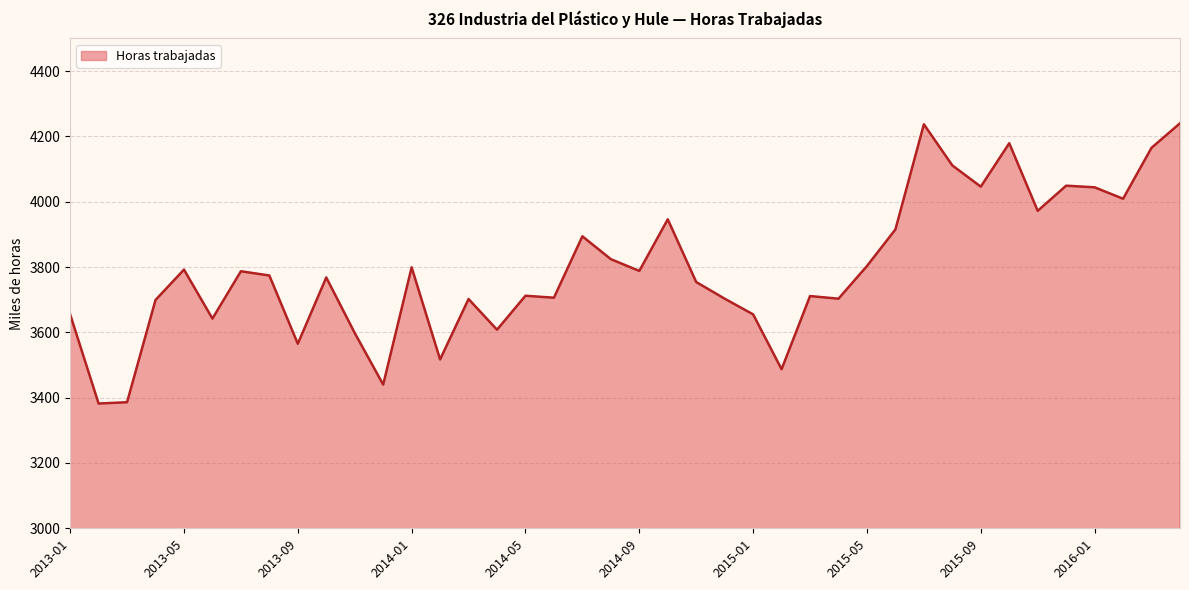

What is the maximum value shown in the chart?

4240